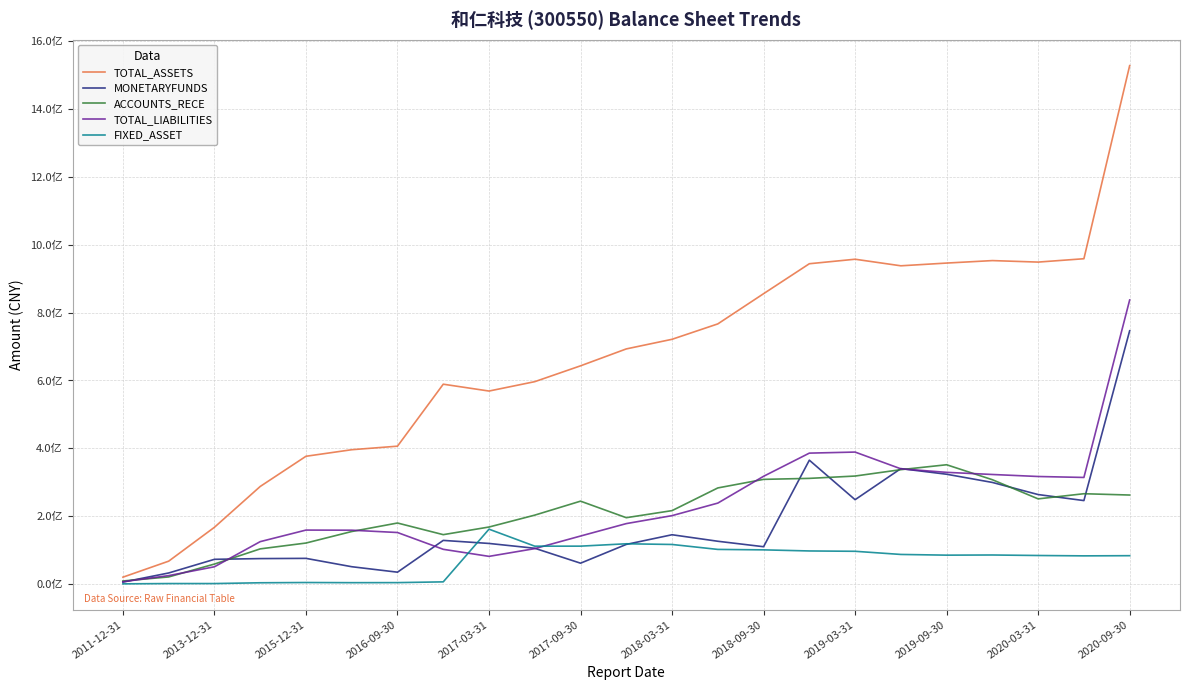

After their last crossing, which series has the higher values: ACCOUNTS_RECE or MONETARYFUNDS?

MONETARYFUNDS